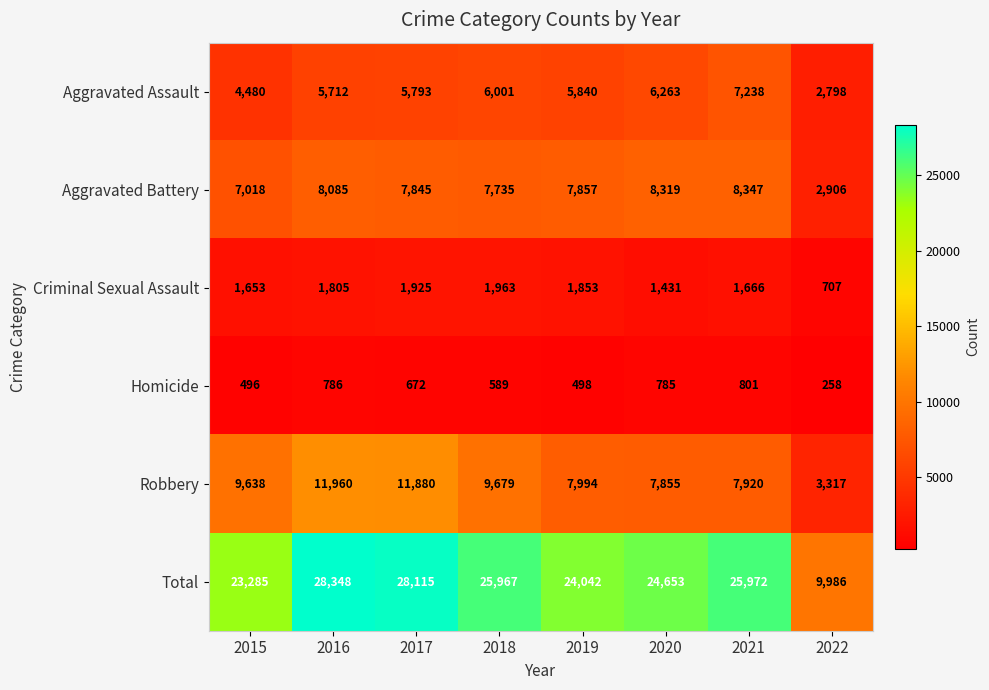

How many data points does each series have?

8